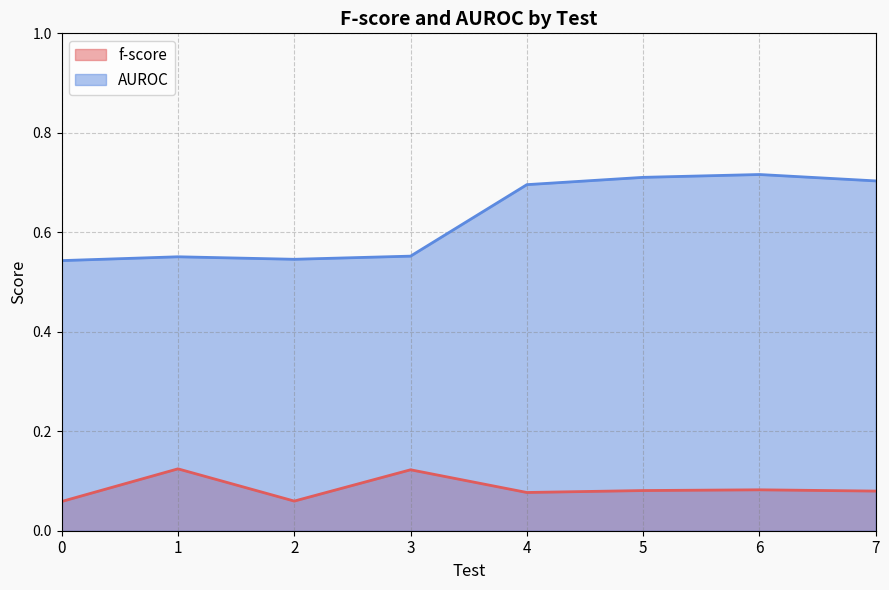

True or false: AUROC and f-score intersect in this chart.

False